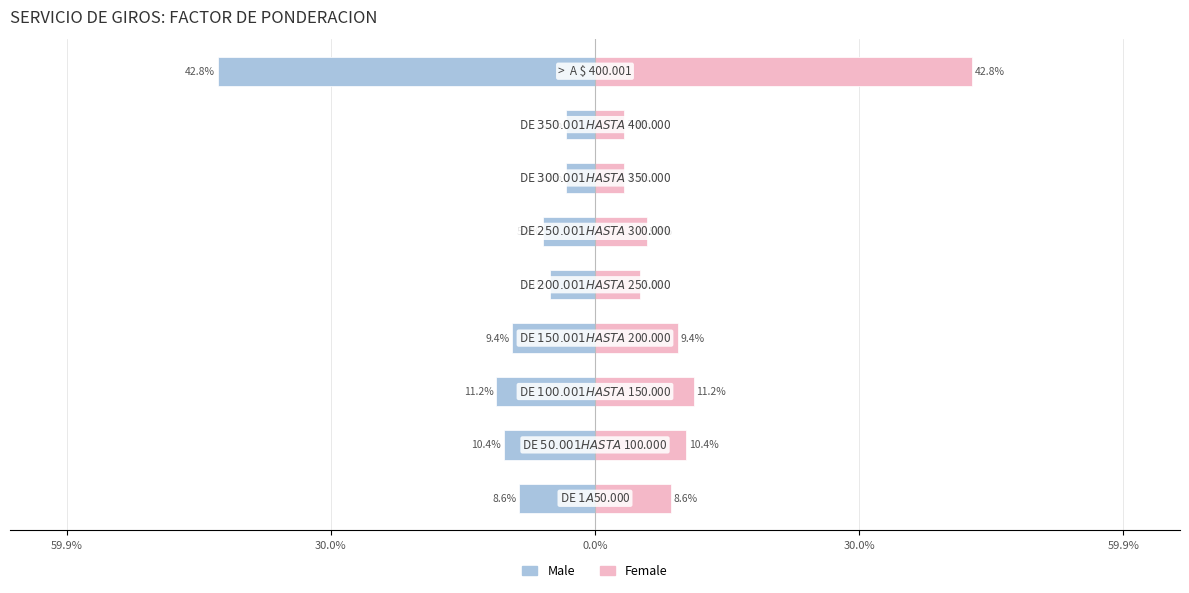

Which series has the largest total across all categories?

Female